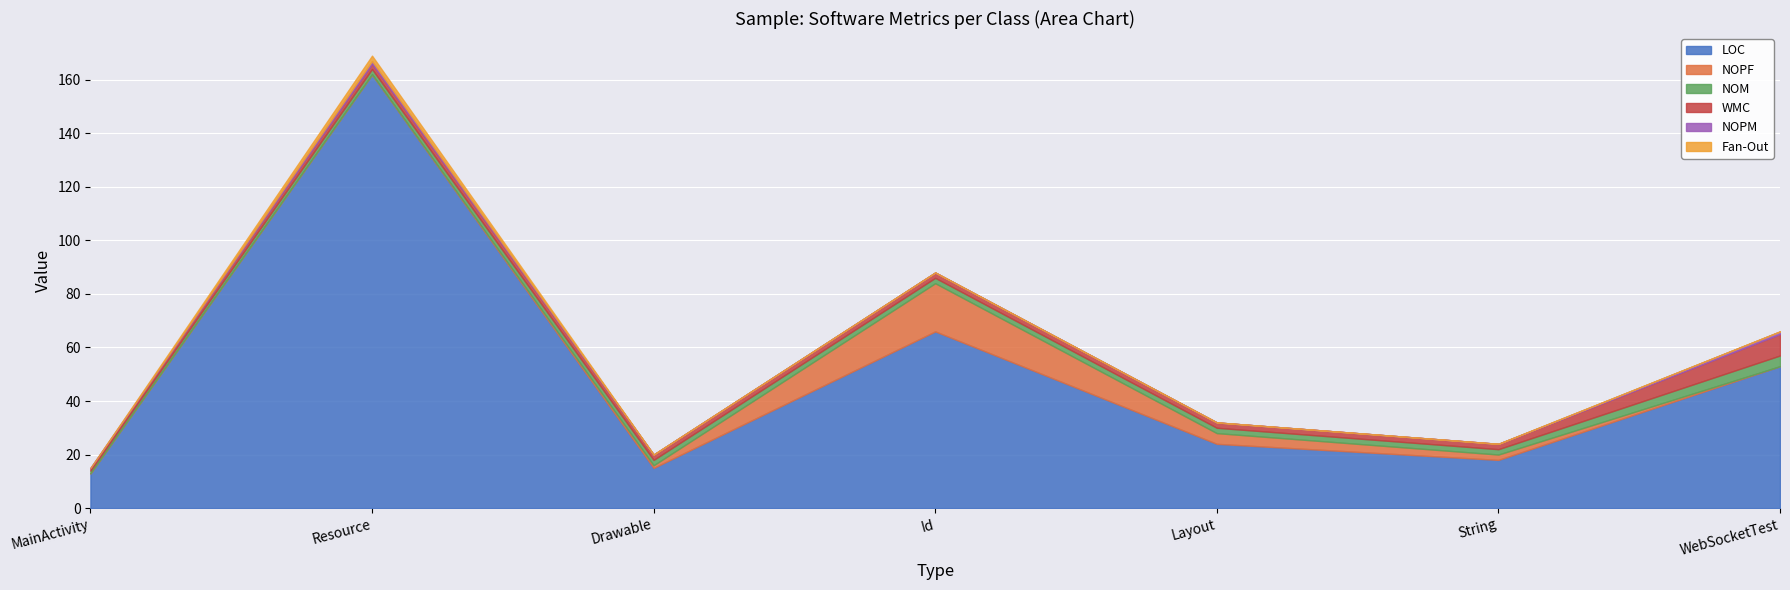

Reading left to right, transcribe all the data shown in this chart.

LOC: MainActivity=13	Resource=162	Drawable=15	Id=66	Layout=24	String=18	WebSocketTest=53
NOPF: MainActivity=0	Resource=0	Drawable=1	Id=18	Layout=4	String=2	WebSocketTest=0
NOM: MainActivity=1	Resource=2	Drawable=2	Id=2	Layout=2	String=2	WebSocketTest=4
WMC: MainActivity=1	Resource=2	Drawable=2	Id=2	Layout=2	String=2	WebSocketTest=8
NOPM: MainActivity=0	Resource=1	Drawable=0	Id=0	Layout=0	String=0	WebSocketTest=1
Fan-Out: MainActivity=0	Resource=2	Drawable=0	Id=0	Layout=0	String=0	WebSocketTest=0